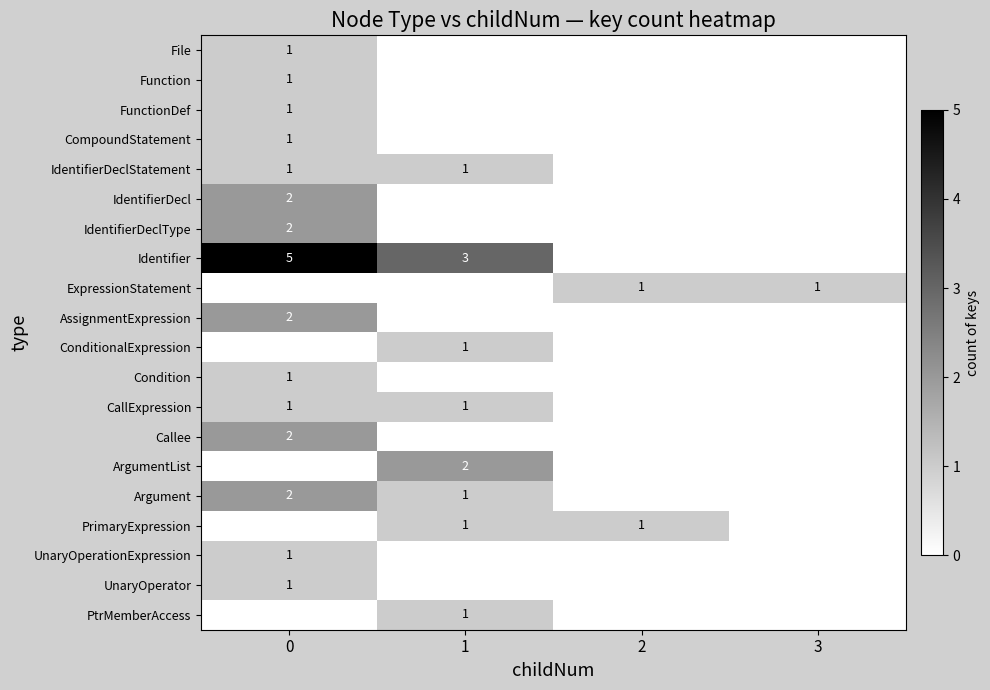

Is it true that IdentifierDeclStatement equals 1 at 0?

True